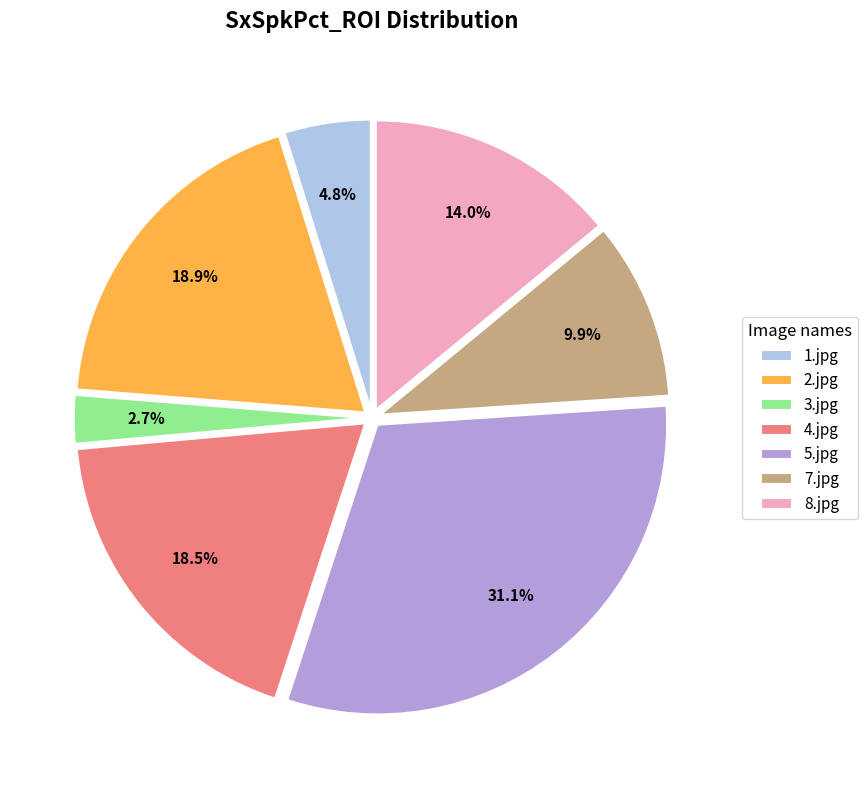

Does 3.jpg represent more than half of the total?

No